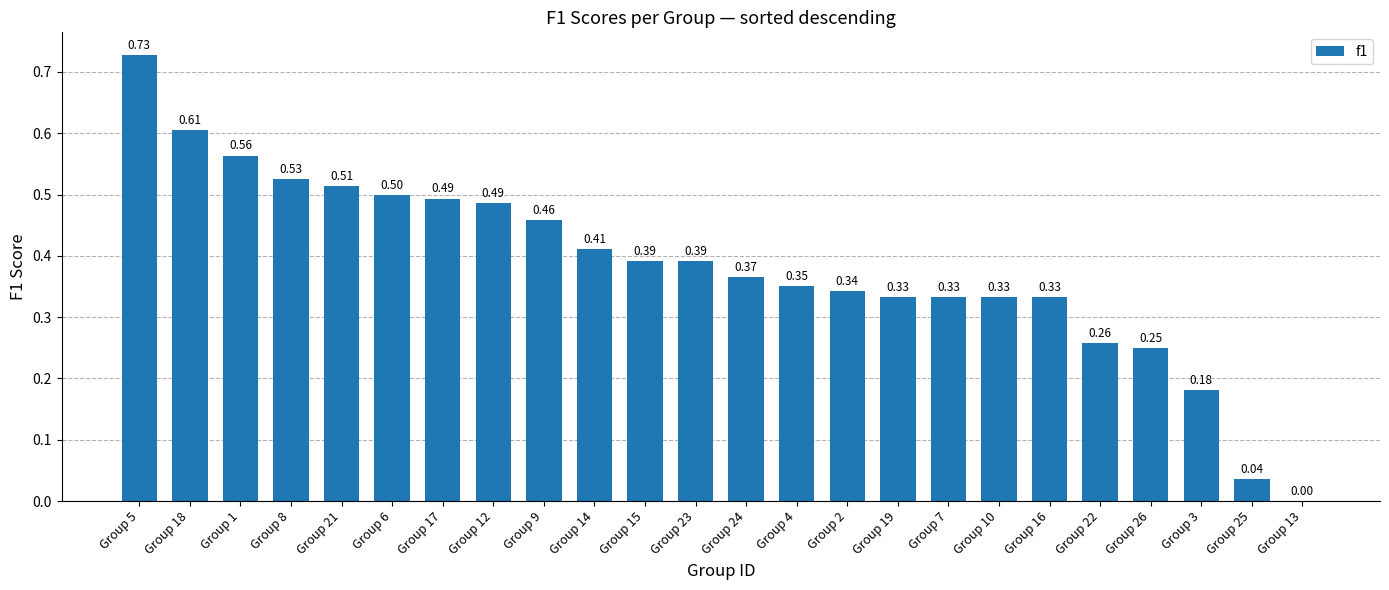

What is the sum of all values?

9.2